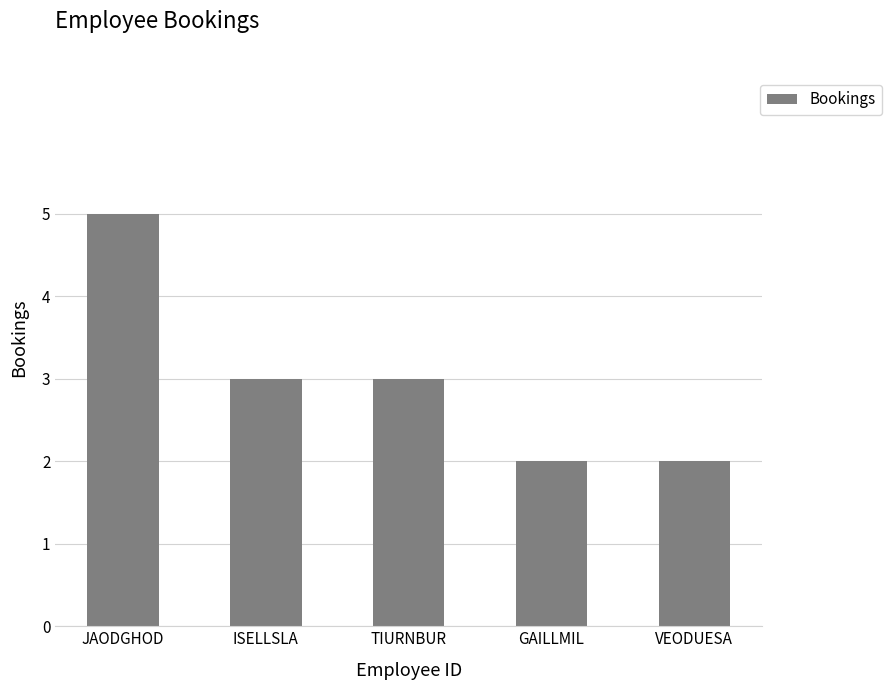

The chart shows a value of 2 at JAODGHOD. True or false?

False